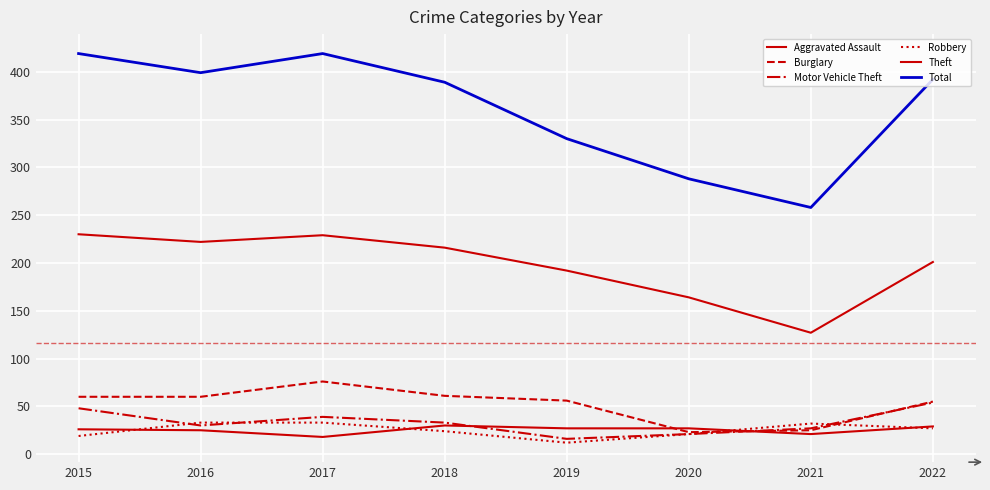

At which category is the sum across all series the highest?

2017